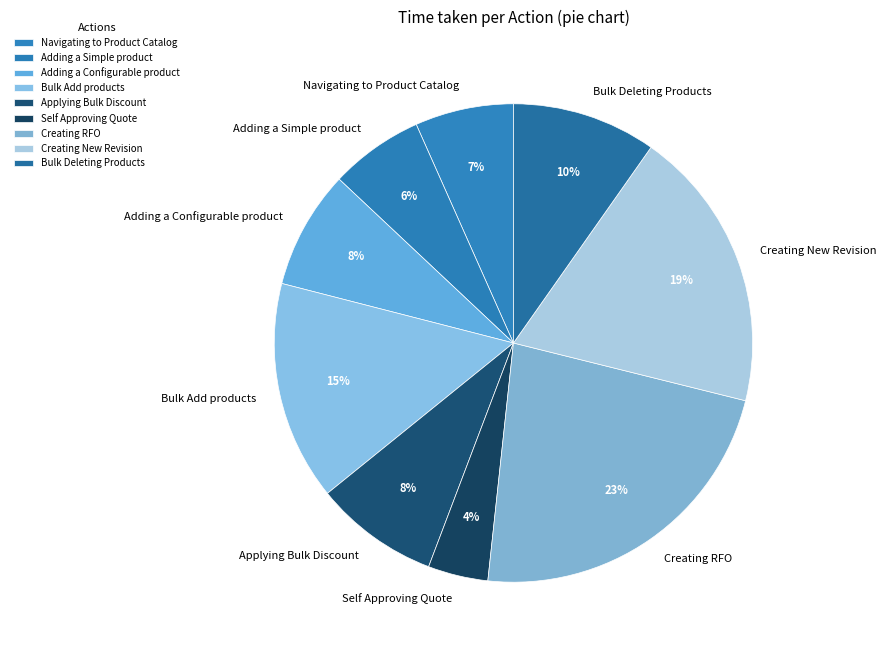

True or false: Bulk Add products accounts for 15% of the total.

True